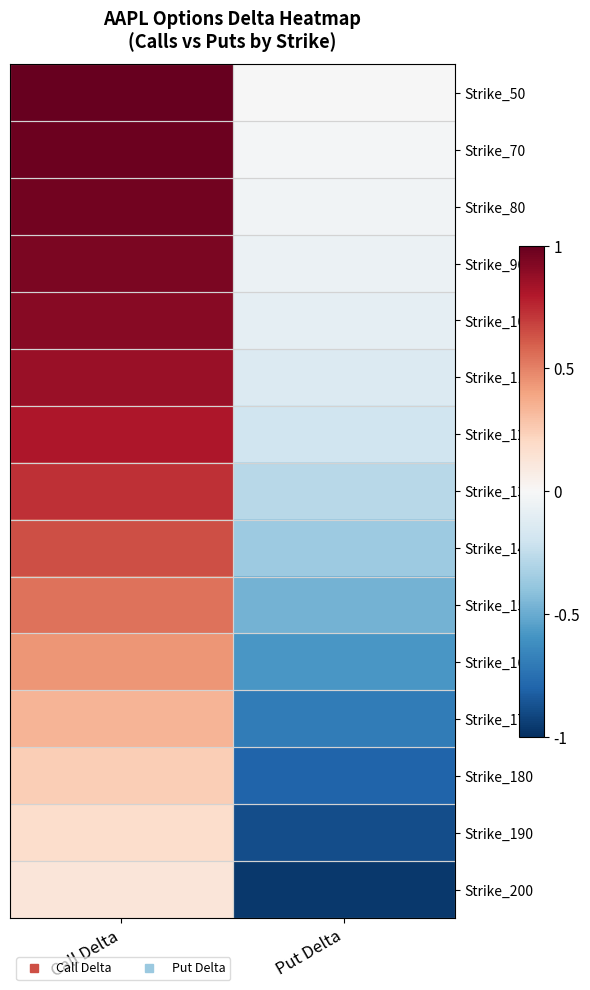

How many categories are shown in the chart?

2